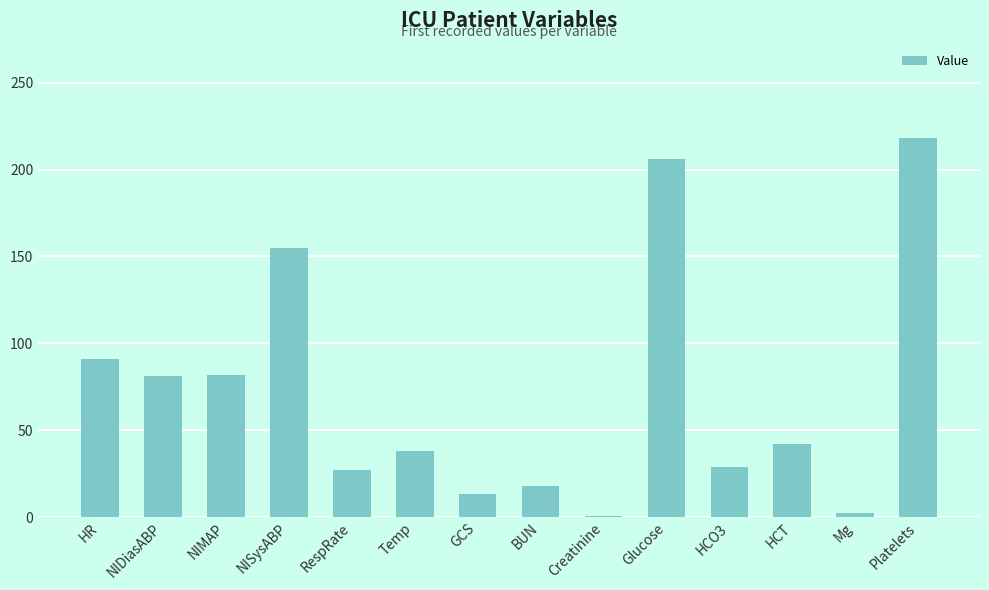

Where is the data nearest to the value 109?

HR